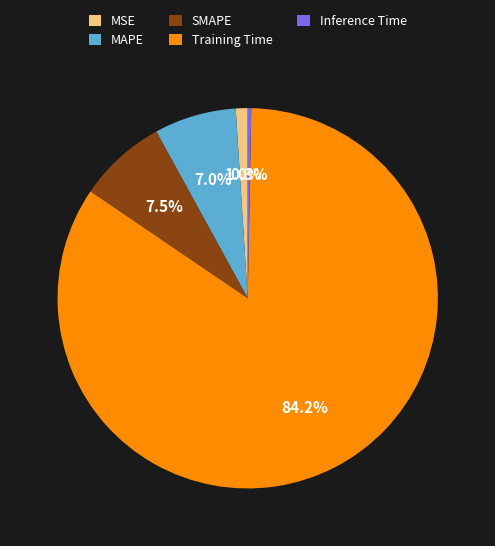

Is there a majority slice in this chart?

Yes